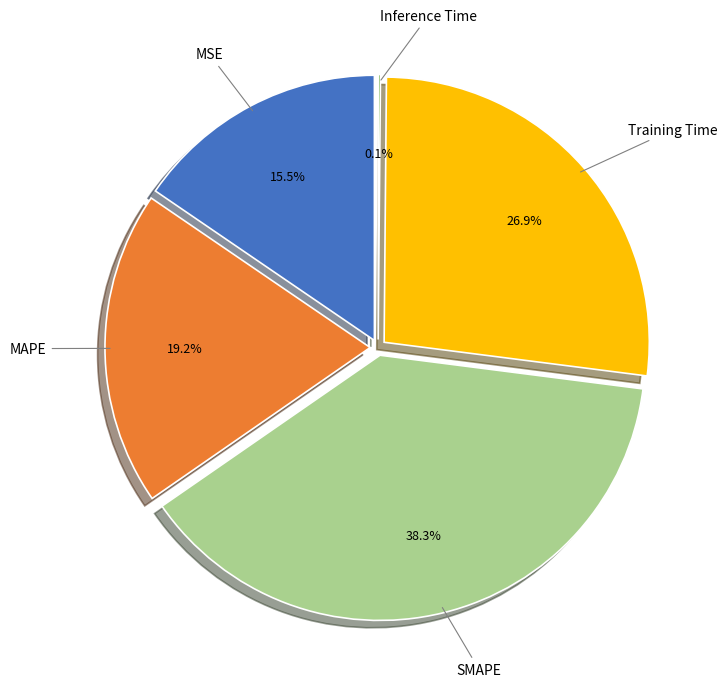

Rank the categories by value from lowest to highest.

Inference Time, MSE, MAPE, Training Time, SMAPE